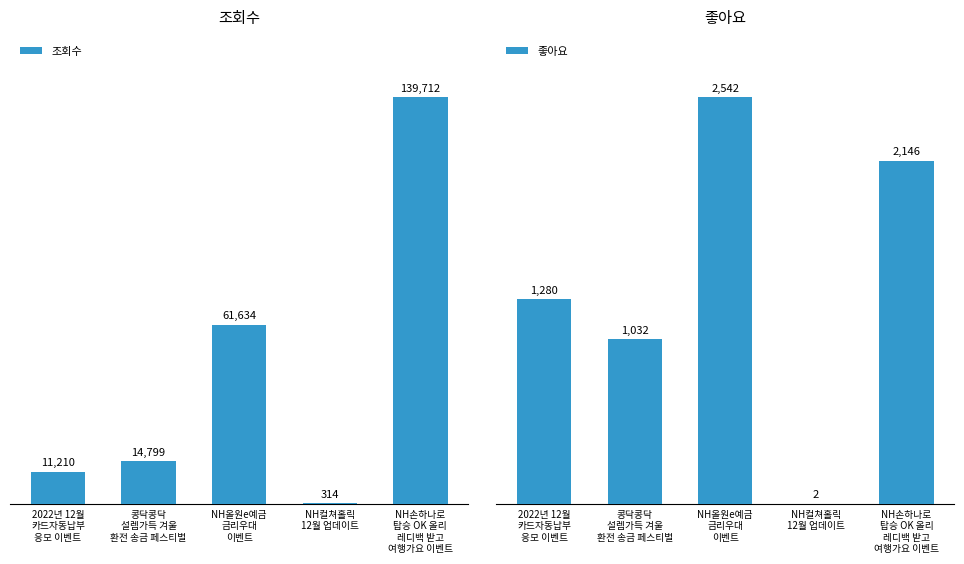

Reading right to left, what are all the values shown in this chart?

조회수: NH손하나로
탑승 OK 올리
레디백 받고
여행가요 이벤트=139712	NH컬쳐홀릭
12월 업데이트=314	NH올원e예금
금리우대
이벤트=61634	콩닥콩닥
설렘가득 겨울
환전 송금 페스티벌=14799	2022년 12월
카드자동납부
응모 이벤트=11210
좋아요: NH손하나로
탑승 OK 올리
레디백 받고
여행가요 이벤트=2146	NH컬쳐홀릭
12월 업데이트=2	NH올원e예금
금리우대
이벤트=2542	콩닥콩닥
설렘가득 겨울
환전 송금 페스티벌=1032	2022년 12월
카드자동납부
응모 이벤트=1280